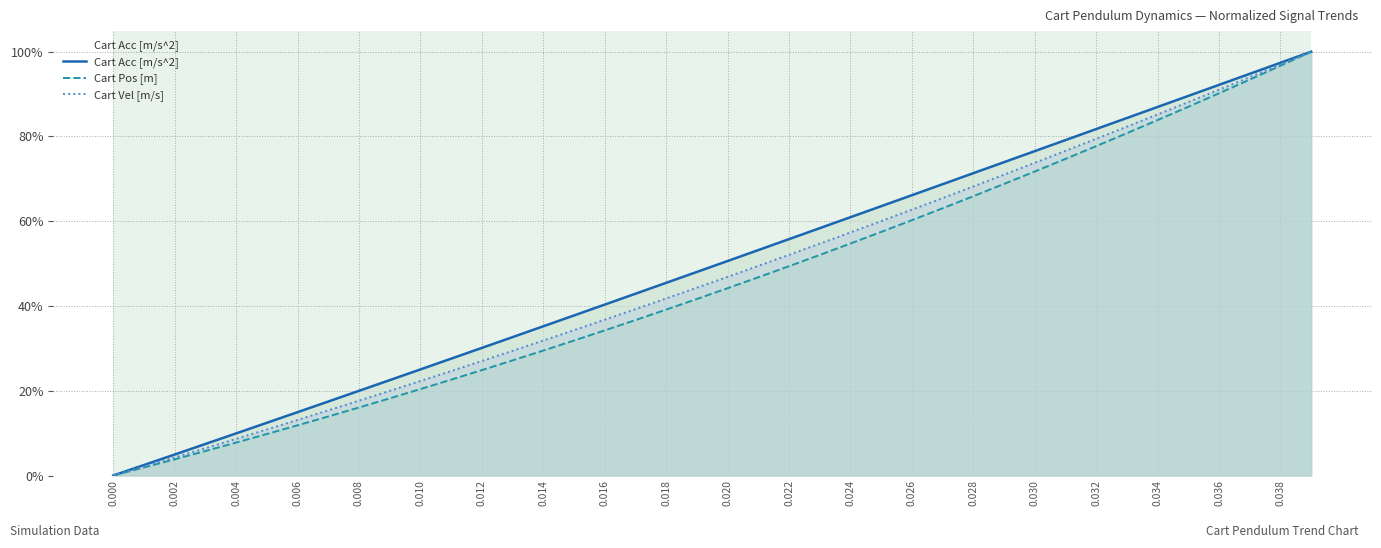

What is the label of the 19th point from the right?

21